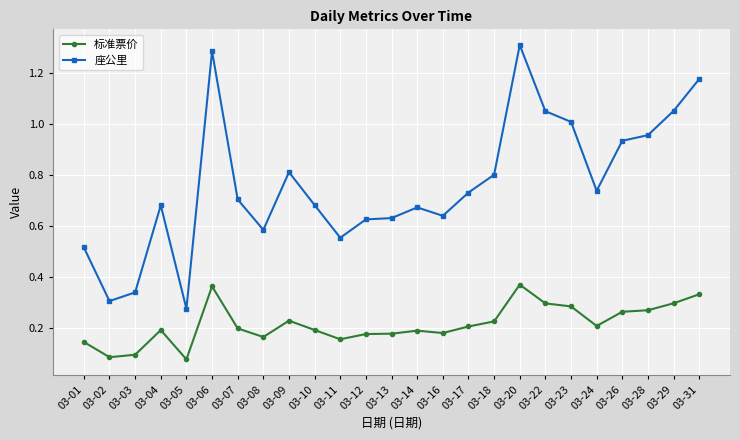

True or false: 标准票价 and 座公里 cross at least once.

False